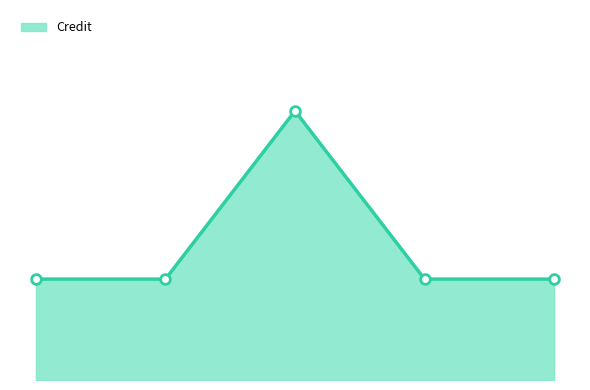

Reading right to left, extract all data points from this chart.

6	6	16	6	6